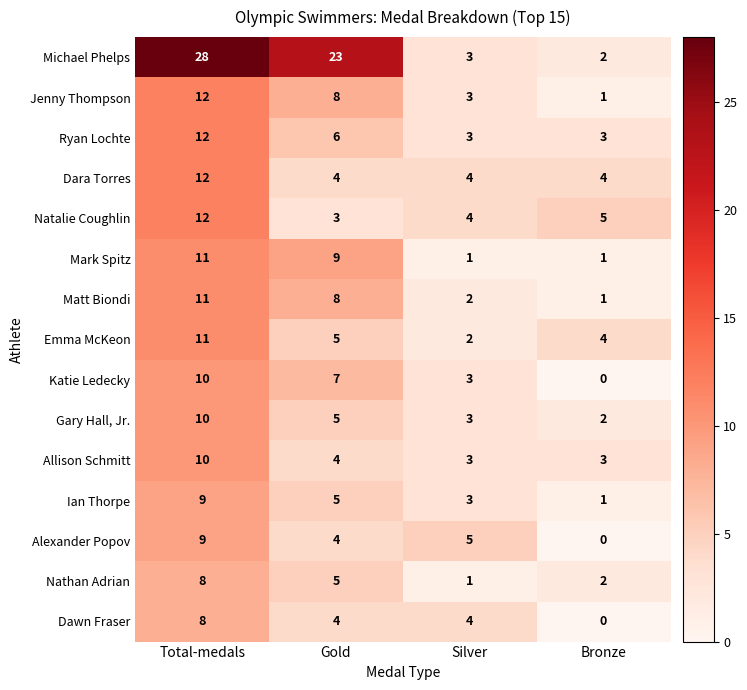

The Allison Schmitt series shows 14 at Total-medals. True or false?

False